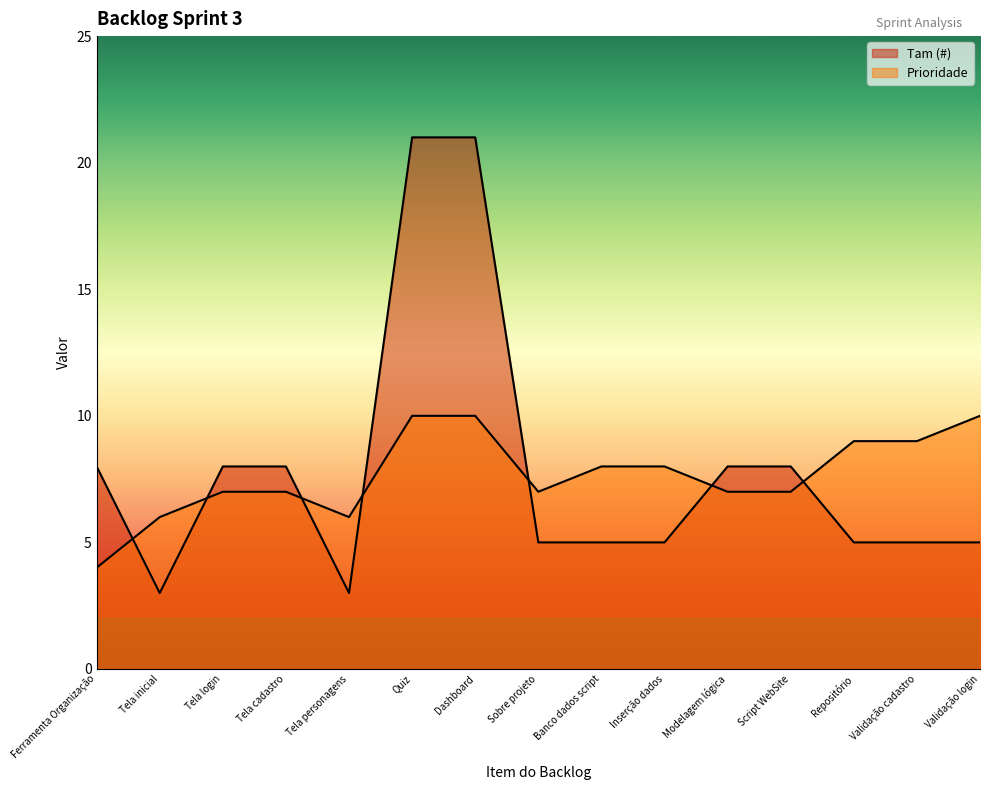

What is the difference between the second highest and minimum values in the Prioridade series?

6